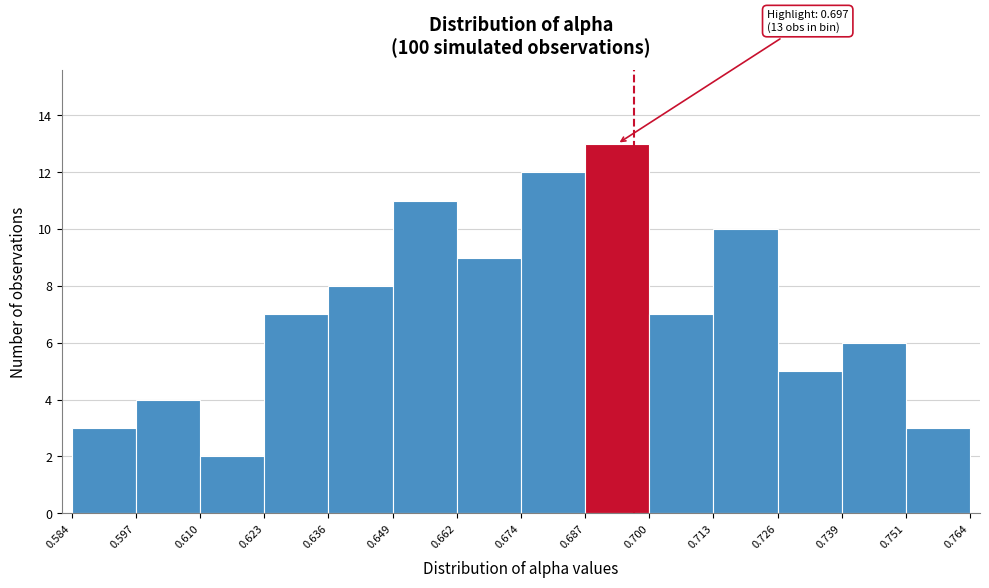

Over which range of the x-axis is the bar tallest?

0.687 to 0.700